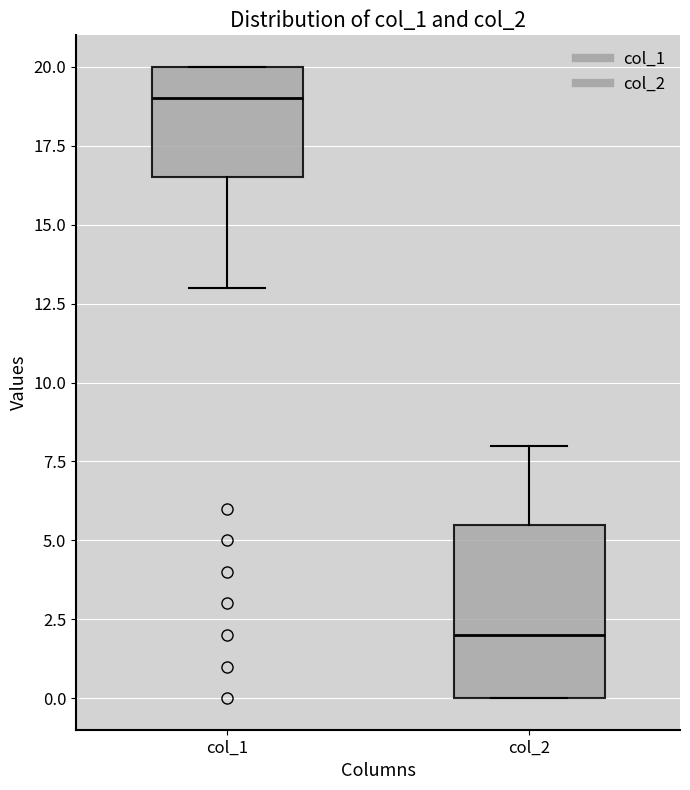

Which box has the lowest median line?

col_2